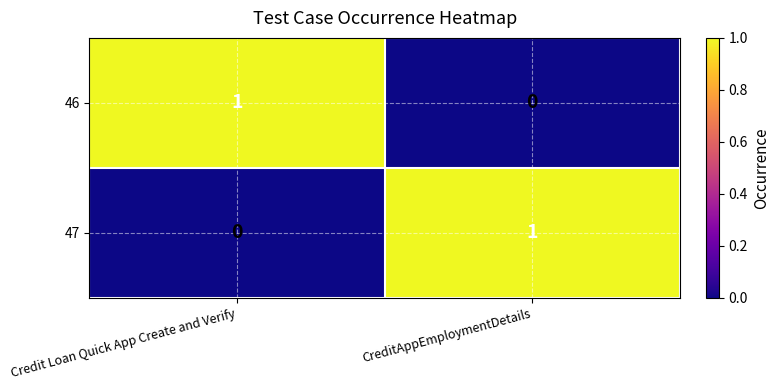

Reading right to left, what are all the values shown in this chart?

46: CreditAppEmploymentDetails=0	Credit Loan Quick App Create and Verify=1
47: CreditAppEmploymentDetails=1	Credit Loan Quick App Create and Verify=0